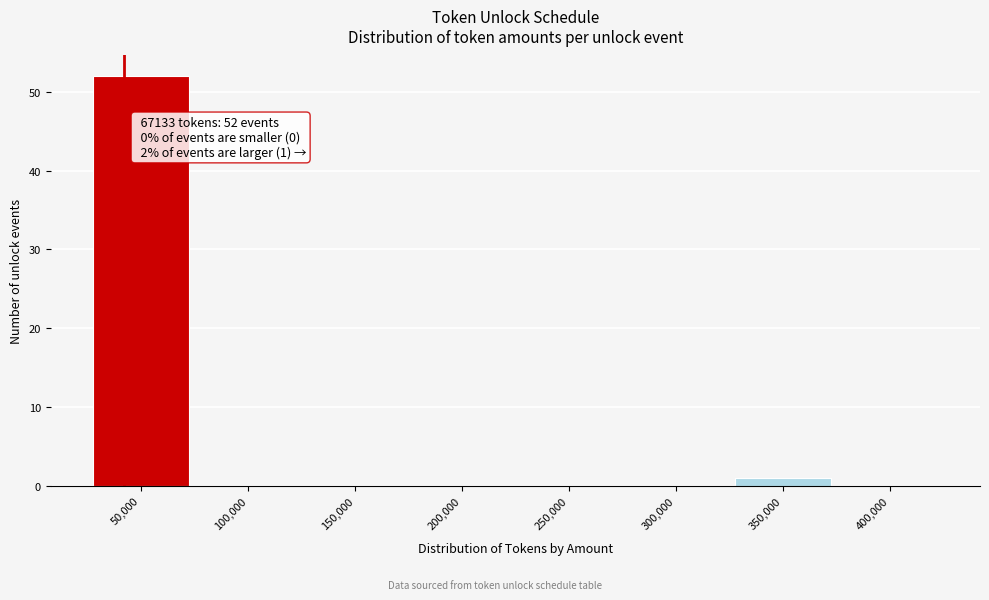

Reading left to right, list all the values displayed in this chart.

50,000=52	100,000=0	150,000=0	200,000=0	250,000=0	300,000=0	350,000=1	400,000=0